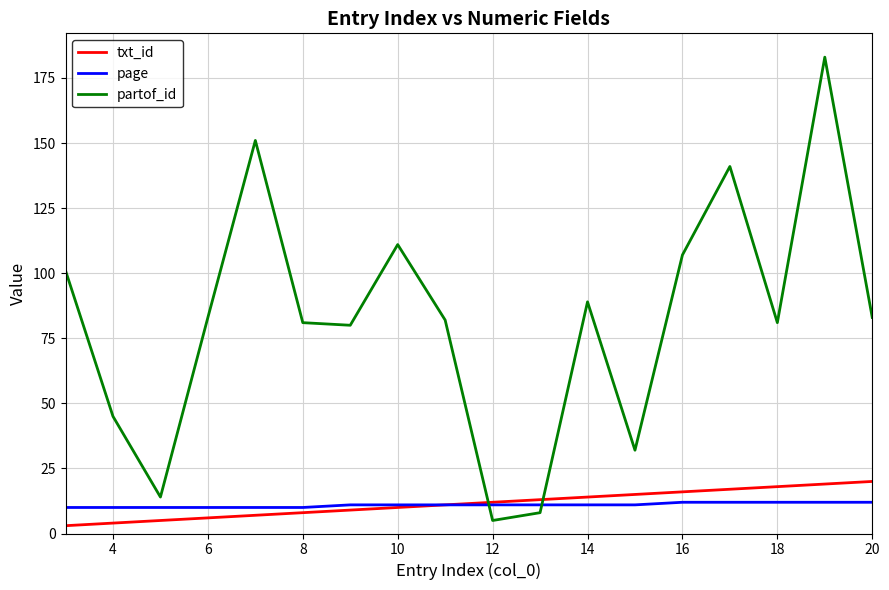

What is the lowest value of the page series?

10